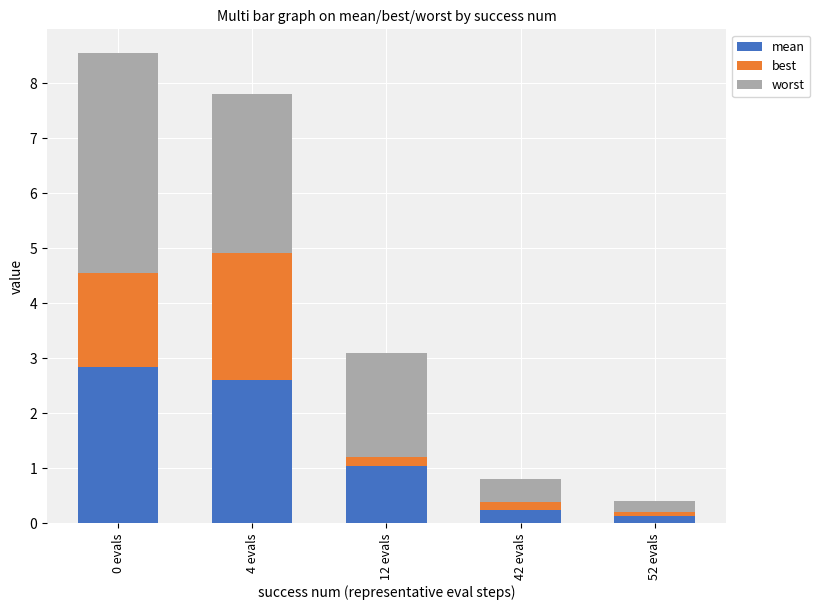

Is it true that mean equals 0.2 at 12 evals?

False